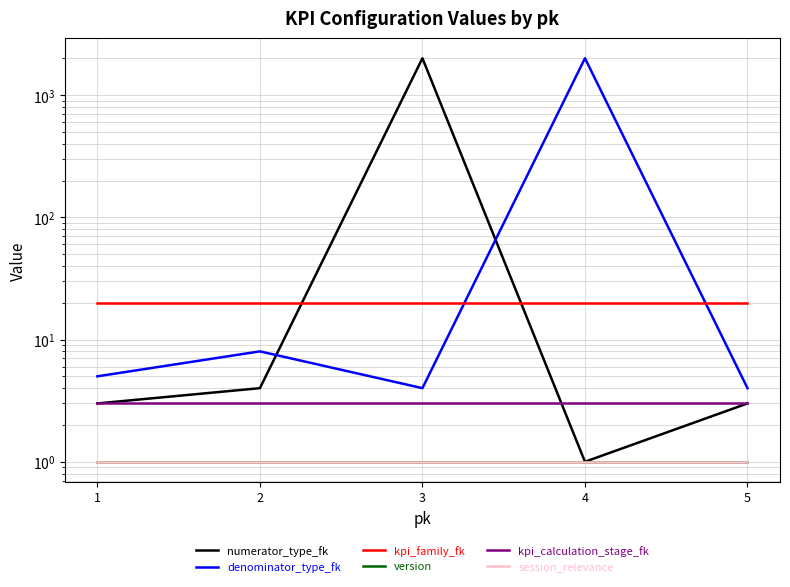

Reading left to right, extract all data points from this chart.

numerator_type_fk: 3	4	2002	1	3
denominator_type_fk: 5	8	4	2002	4
kpi_family_fk: 20	20	20	20	20
version: 1	1	1	1	1
kpi_calculation_stage_fk: 3	3	3	3	3
session_relevance: 1	1	1	1	1